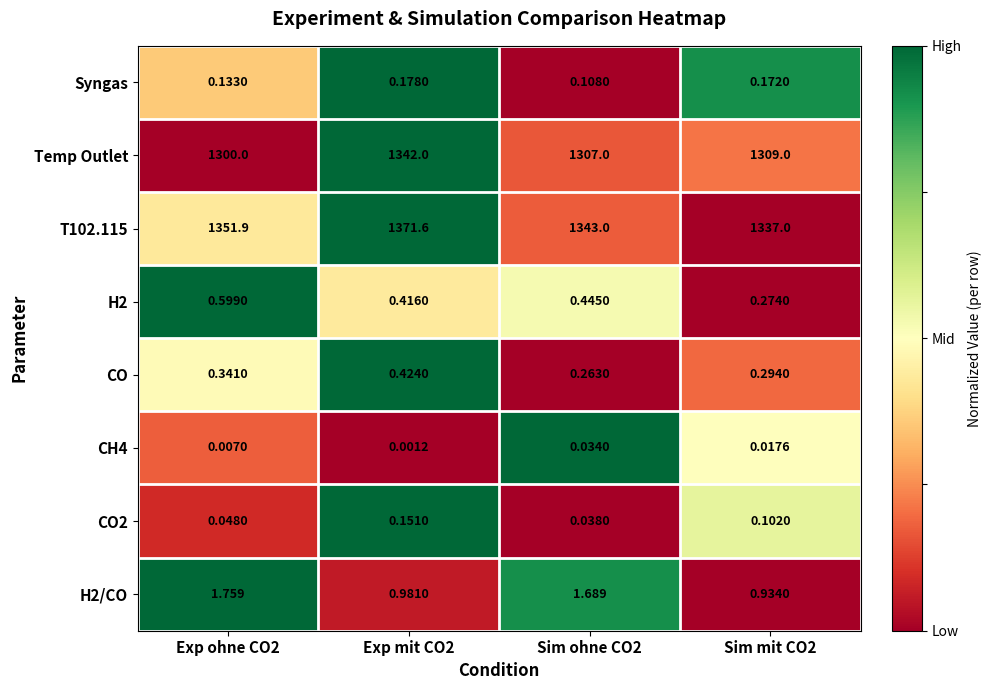

At Exp mit CO2, list the series in order from largest to smallest.

T102.115, Temp Outlet, H2/CO, CO, H2, Syngas, CO2, CH4